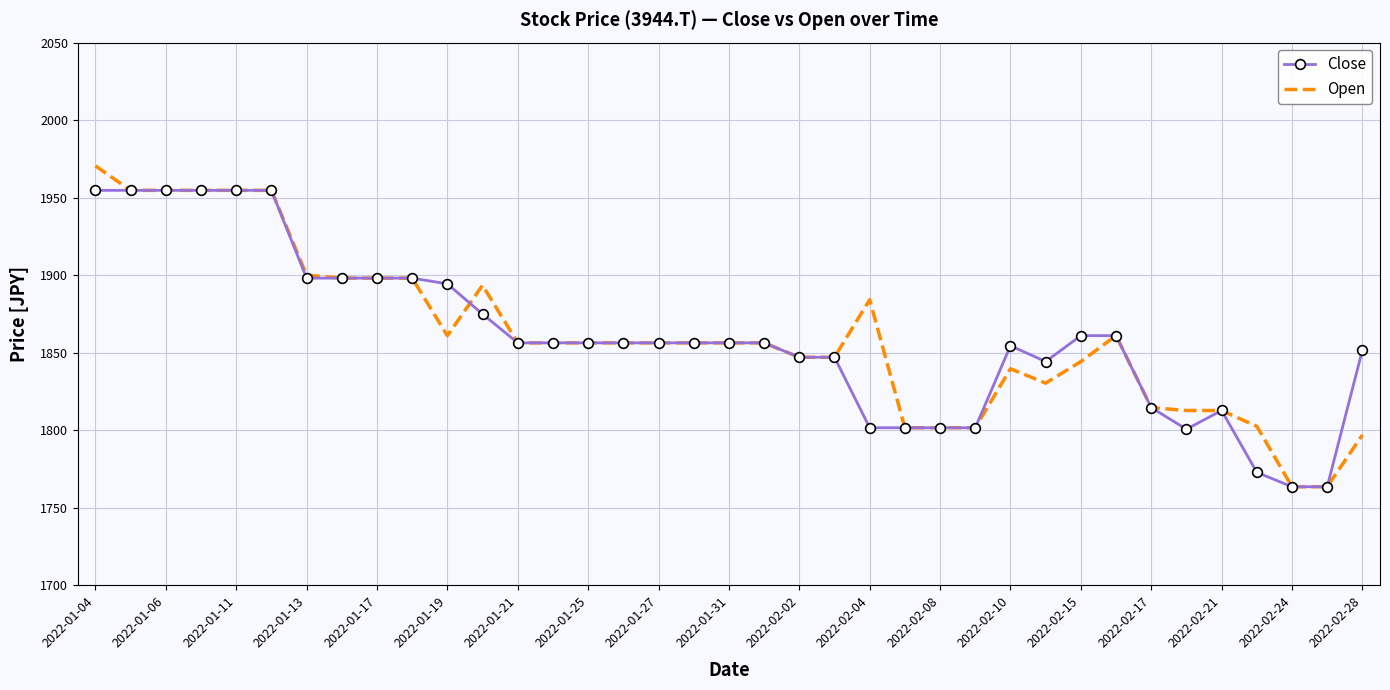

List the series in order of their peak value, highest first.

Open, Close